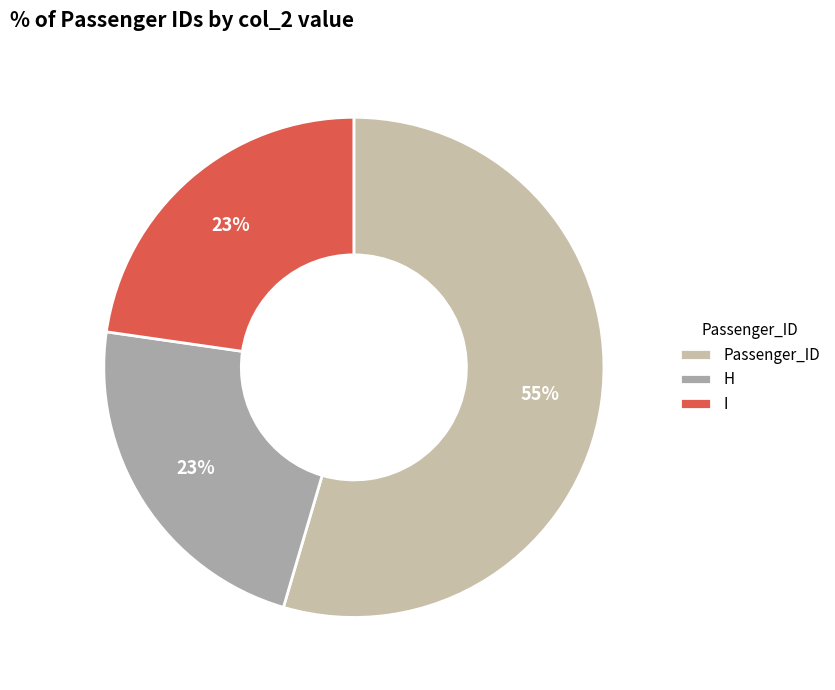

Count the number of slices in the pie.

3